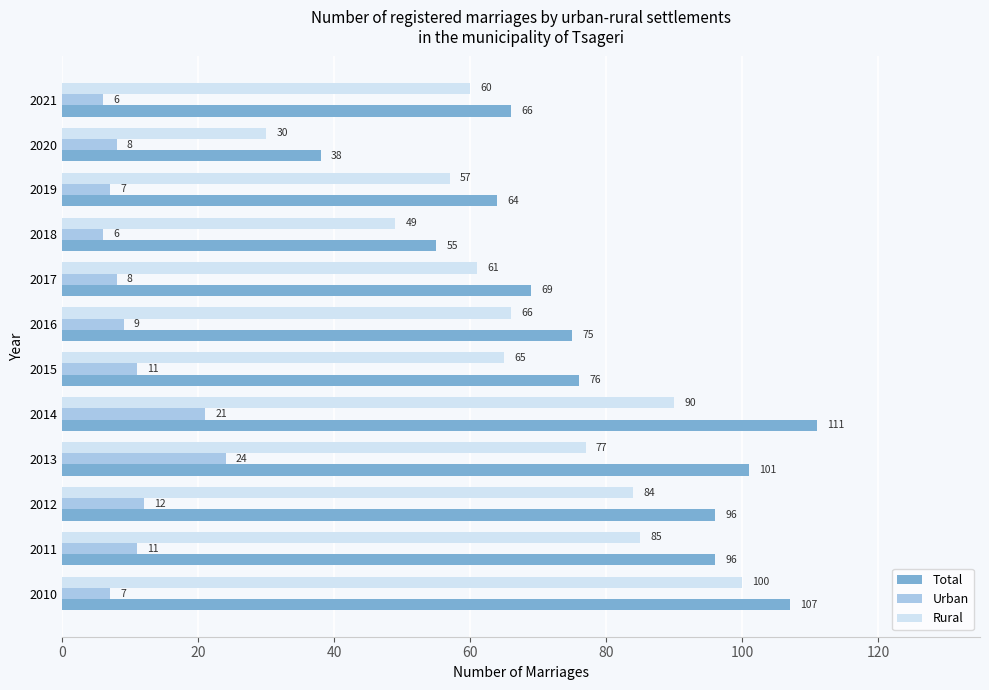

Rank the series by their maximum value, from lowest to highest.

Urban, Rural, Total